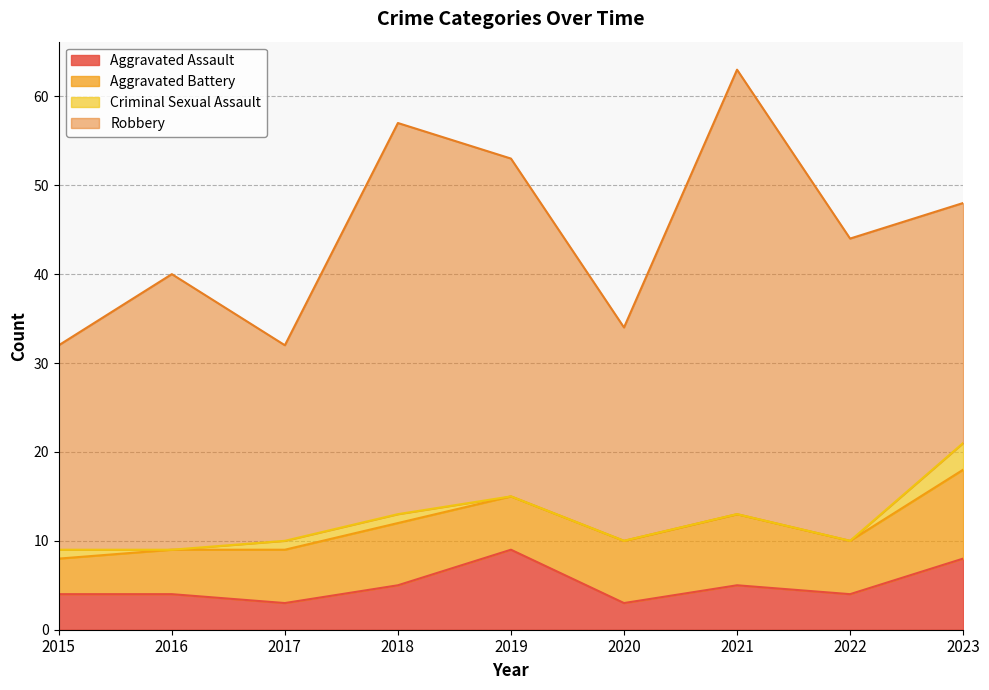

Is the value of Aggravated Battery at 2022 greater than the value of Aggravated Assault at 2018?

Yes